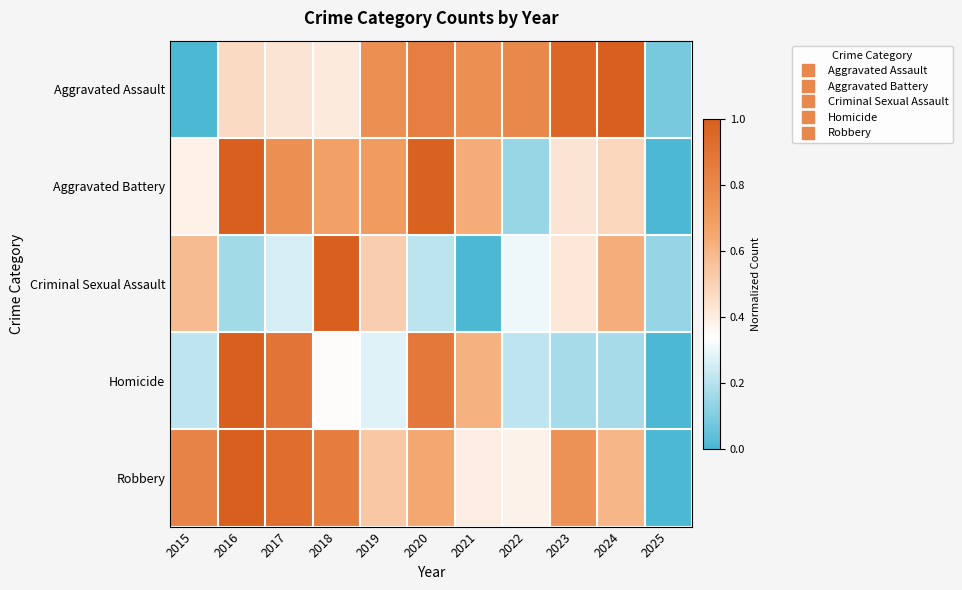

Rank the series at 2020 from lowest to highest value.

Criminal Sexual Assault, Robbery, Aggravated Assault, Homicide, Aggravated Battery